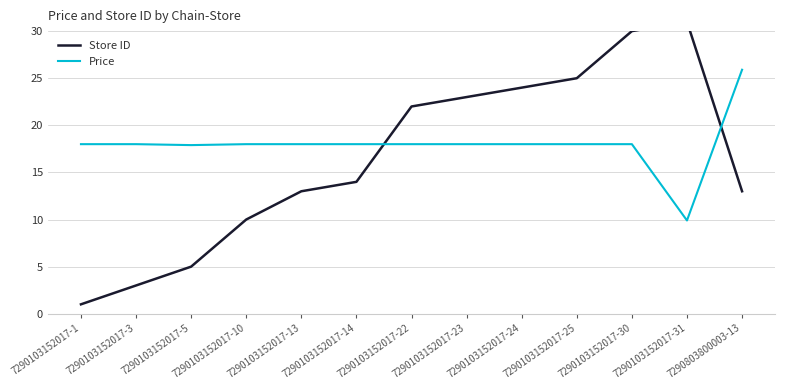

Is the value of Store ID at 7290803800003-13 greater than the value of Price at 7290103152017-13?

No